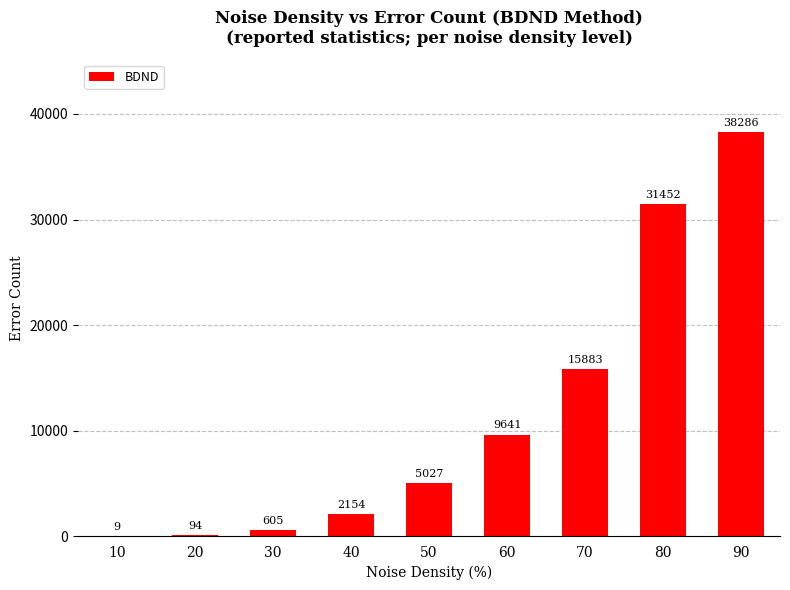

Count the number of categories in the chart.

9